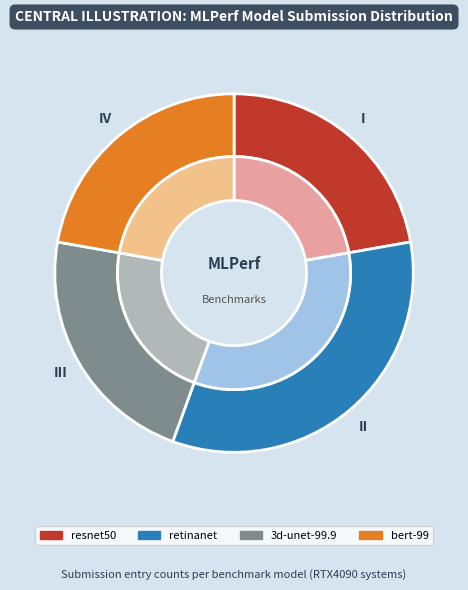

Rank the categories by value from lowest to highest.

resnet50, 3d-unet-99.9, bert-99, retinanet